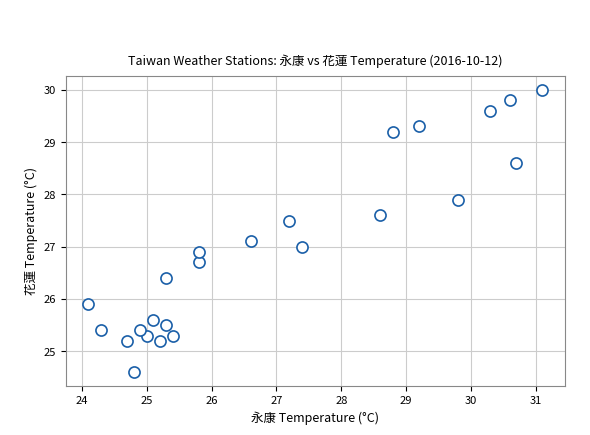

What is the range of X values (max minus min)?

7.0